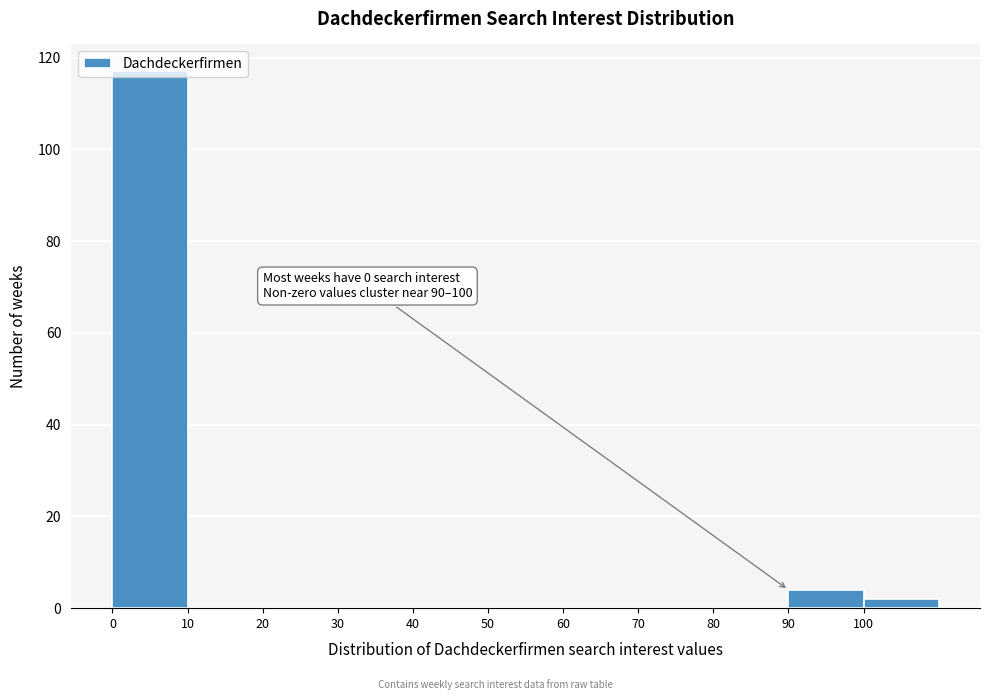

Which range on the x-axis has the tallest bar?

0 to 10